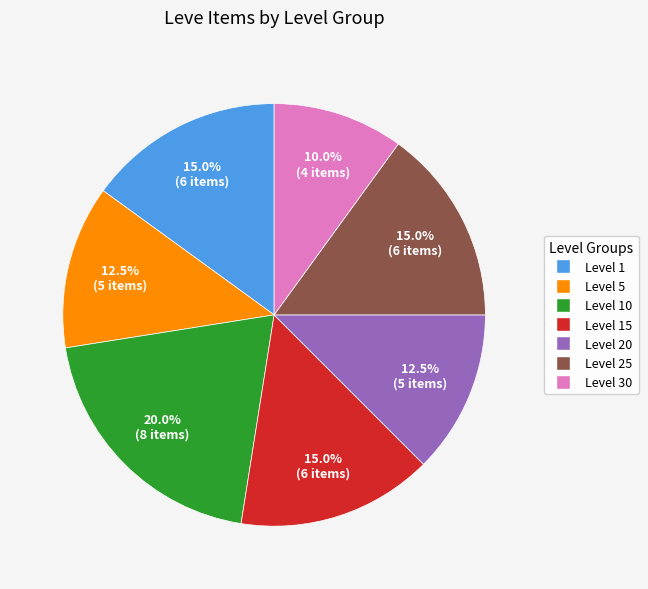

To the nearest percent, what is the average slice percentage?

14%